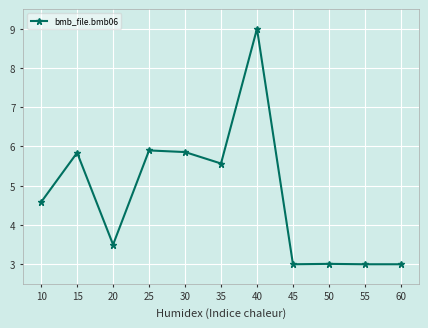

What is the smallest value displayed?

3.0